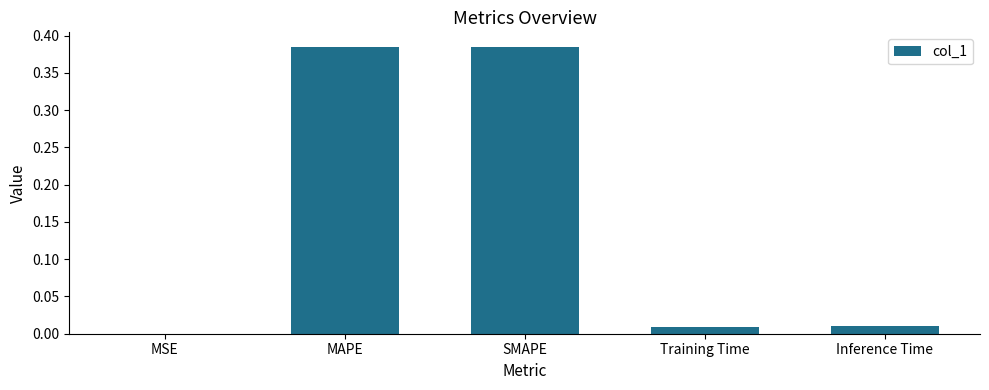

The chart shows a value of 0.0 at Training Time. True or false?

True